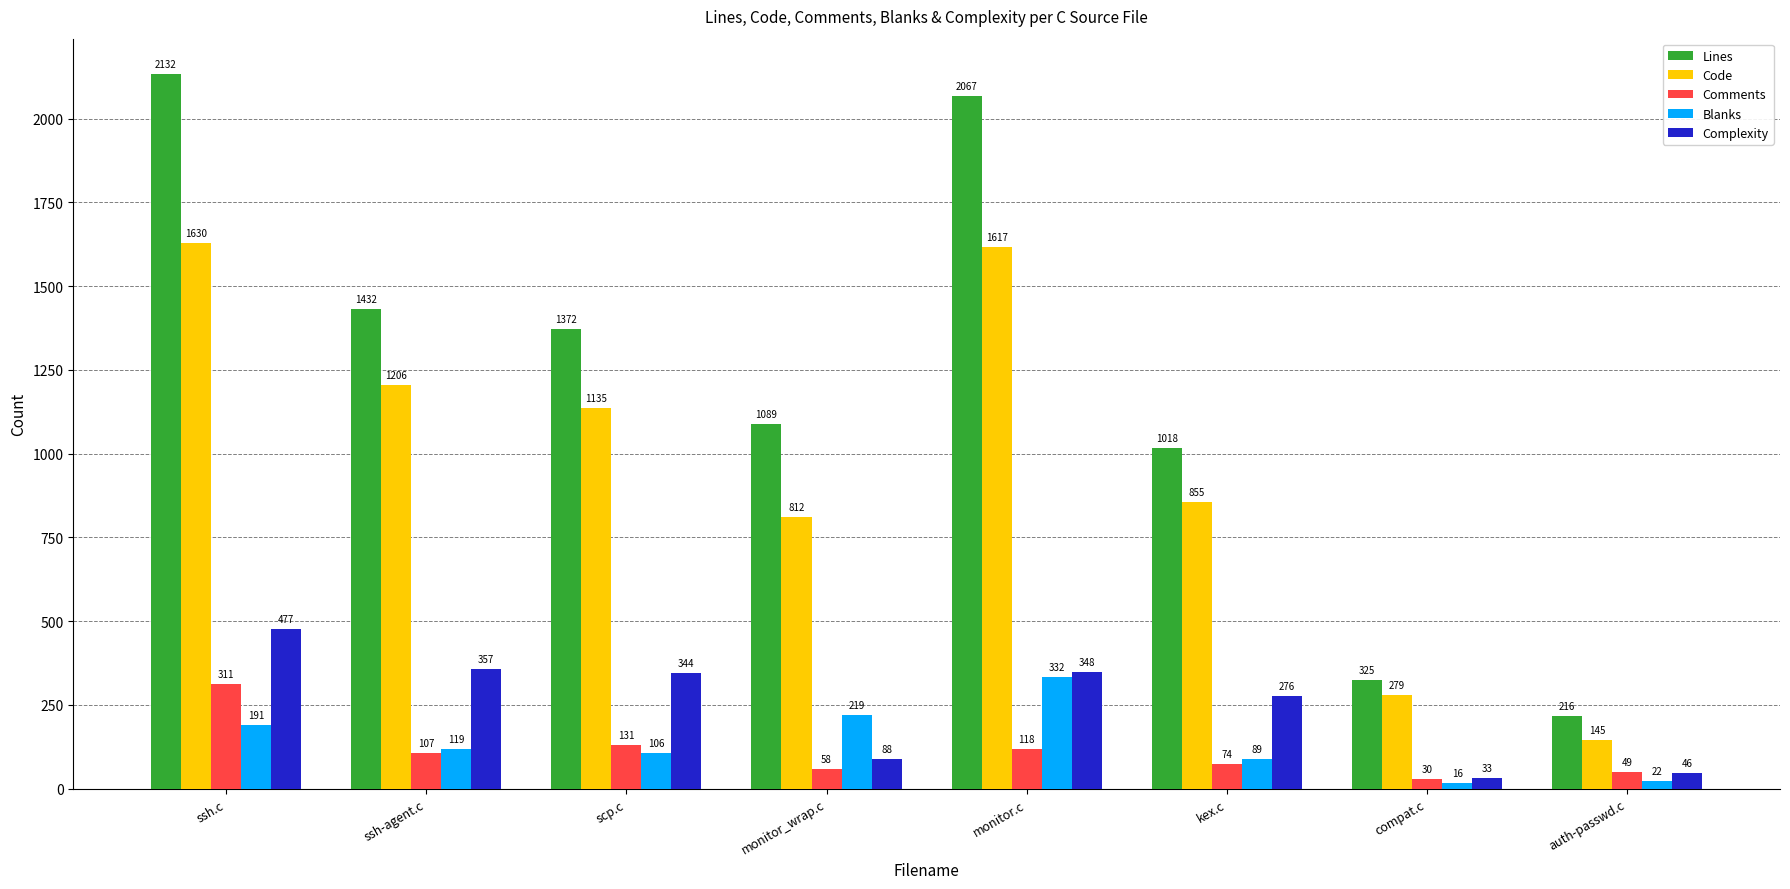

How many bars are there in each group?

5